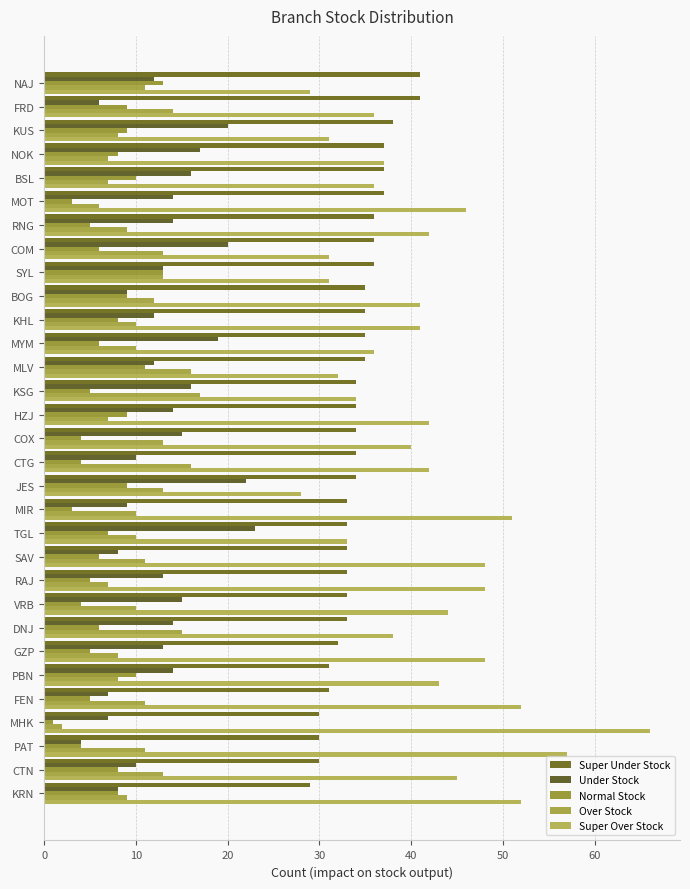

Reading right to left, what are all the values shown in this chart?

Super Under Stock: 41	41	38	37	37	37	36	36	36	35	35	35	35	34	34	34	34	34	33	33	33	33	33	33	32	31	31	30	30	30	29
Under Stock: 12	6	20	17	16	14	14	20	13	9	12	19	12	16	14	15	10	22	9	23	8	13	15	14	13	14	7	7	4	10	8
Normal Stock: 13	9	9	8	10	3	5	6	13	9	8	6	11	5	9	4	4	9	3	7	6	5	4	6	5	10	5	1	4	8	8
Over Stock: 11	14	8	7	7	6	9	13	13	12	10	10	16	17	7	13	16	13	10	10	11	7	10	15	8	8	11	2	11	13	9
Super Over Stock: 29	36	31	37	36	46	42	31	31	41	41	36	32	34	42	40	42	28	51	33	48	48	44	38	48	43	52	66	57	45	52